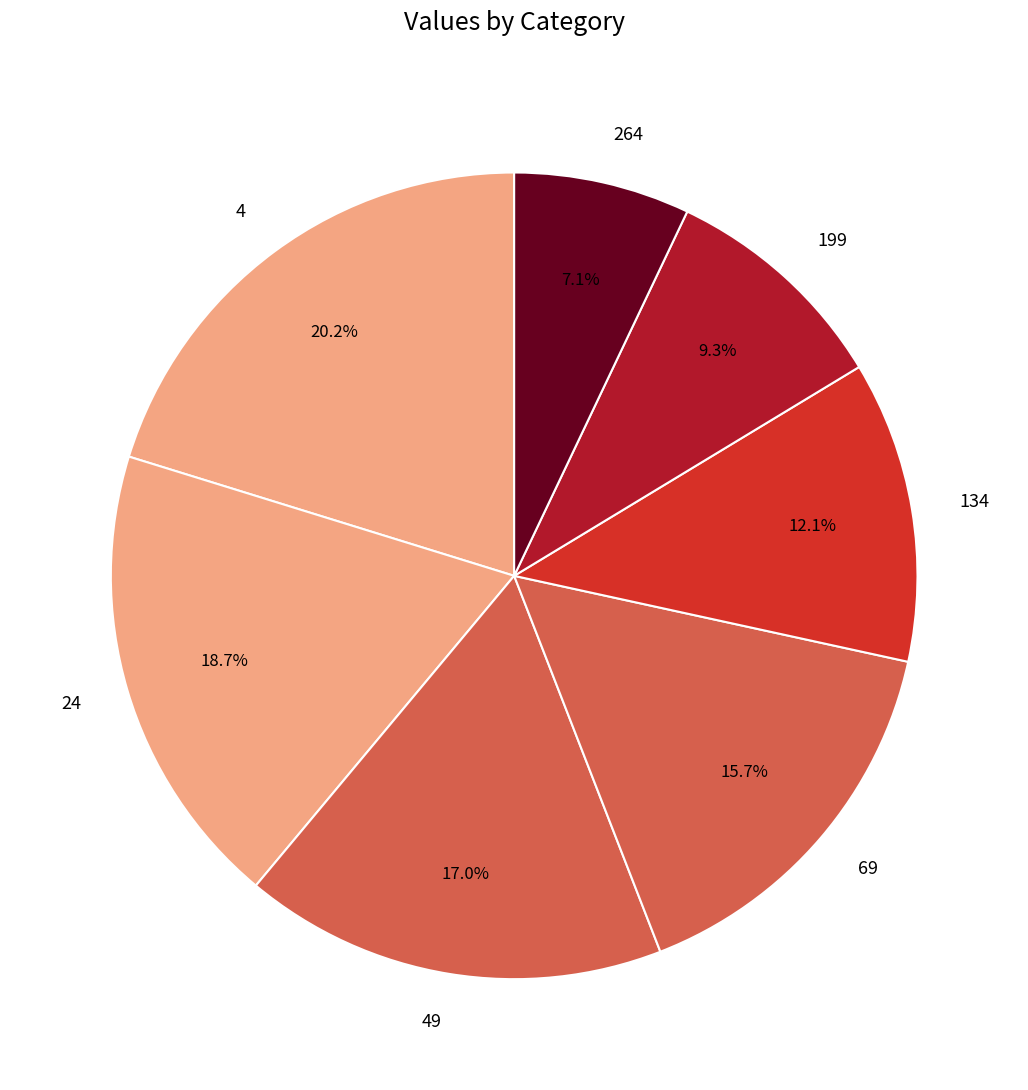

To the nearest percent, what is the difference between the largest and smallest slice percentages?

13%